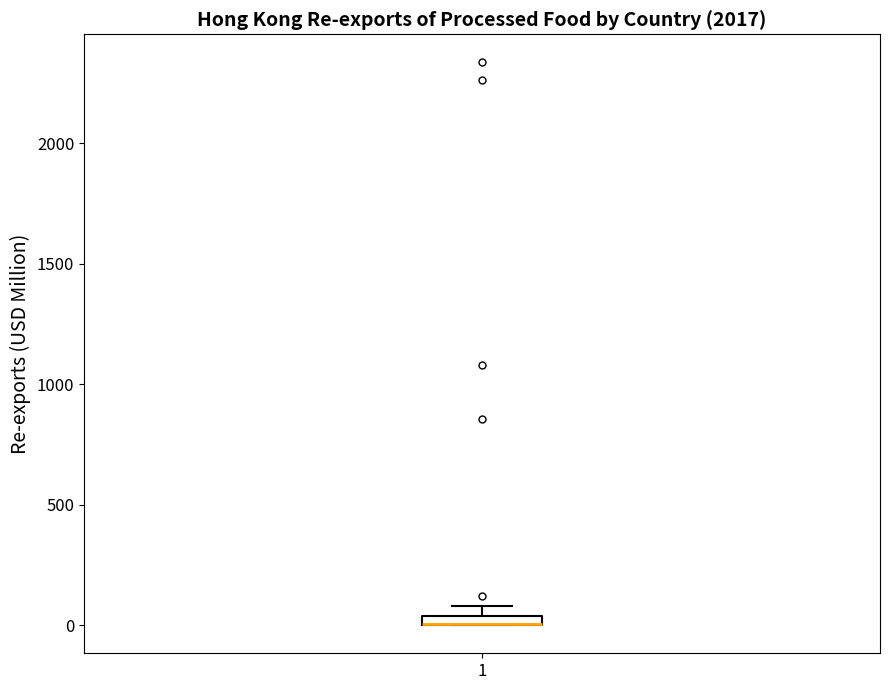

Where is the upper edge of the box at x = 1 on the y-axis? The values are not printed on the chart, so give them approximately, as read against the axis.

50